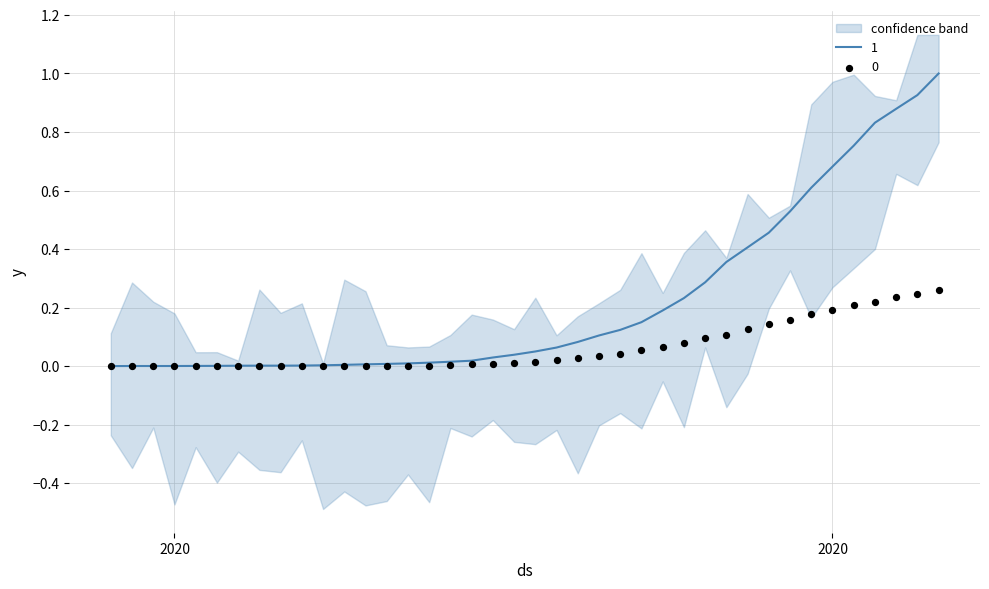

At which category is the sum across all series the highest?

2020-04-06